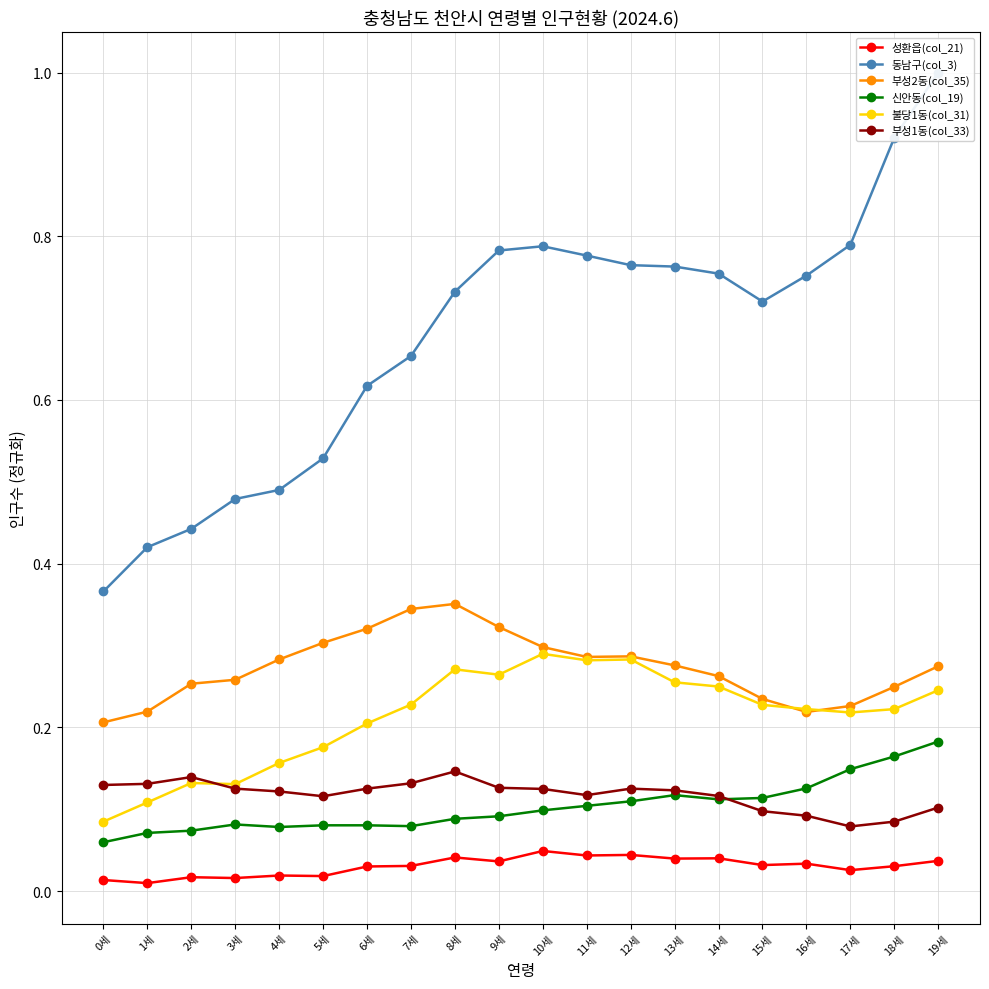

Rank the categories by 부성2동(col_35) value from lowest to highest.

0세, 16세, 1세, 17세, 15세, 18세, 2세, 3세, 14세, 19세, 13세, 4세, 11세, 12세, 10세, 5세, 6세, 9세, 7세, 8세